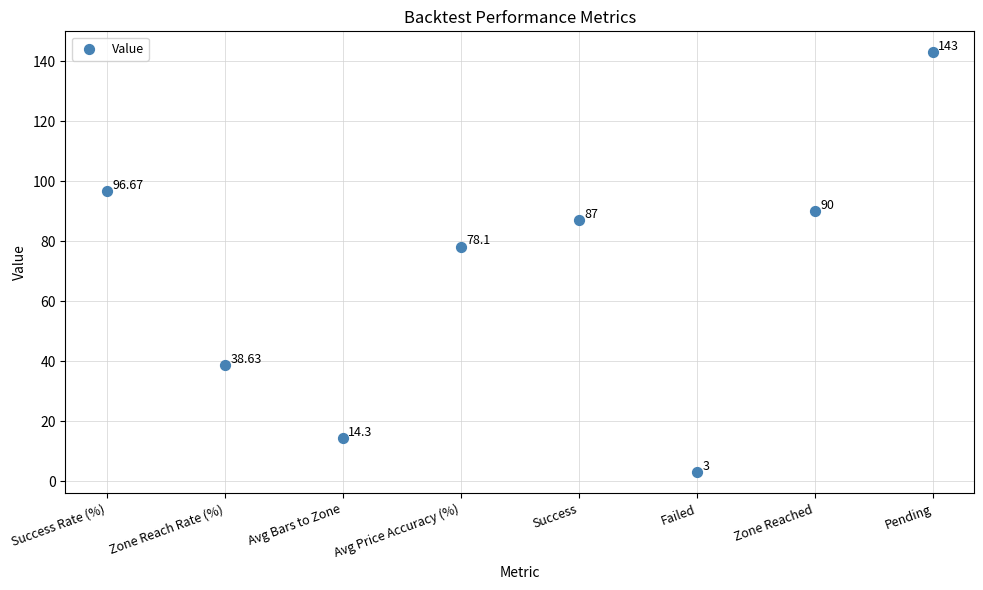

What is the range of Y values (max minus min)?

140.0